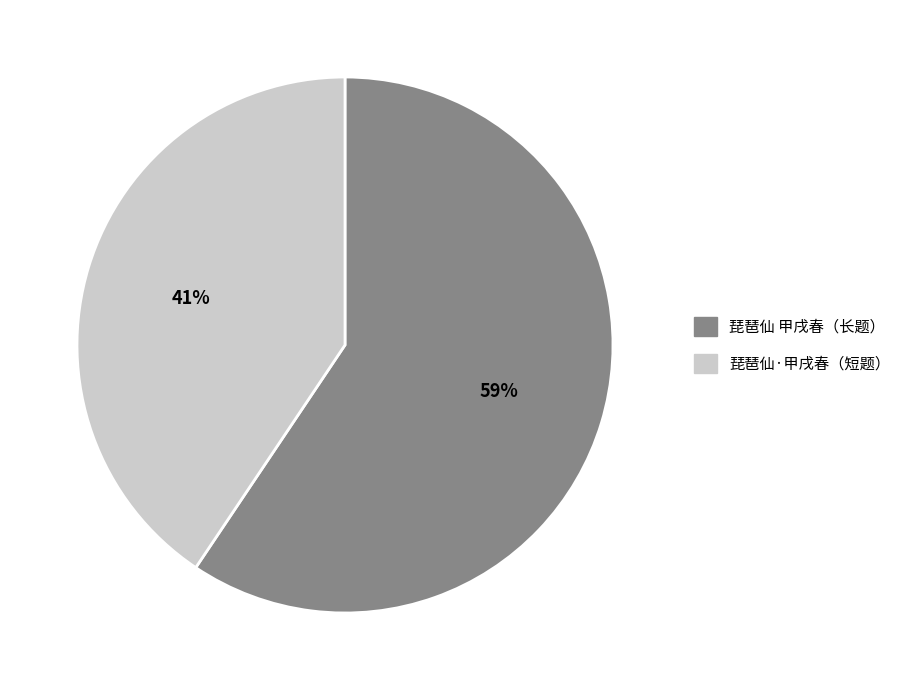

Count the number of slices in the pie.

2